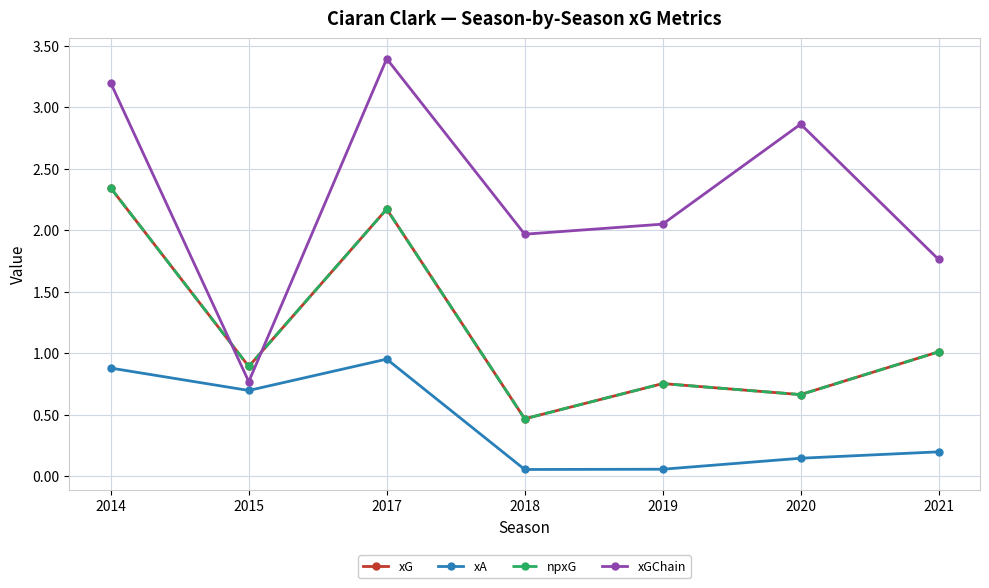

Rank the categories by xG value from lowest to highest.

2018, 2020, 2019, 2015, 2021, 2017, 2014